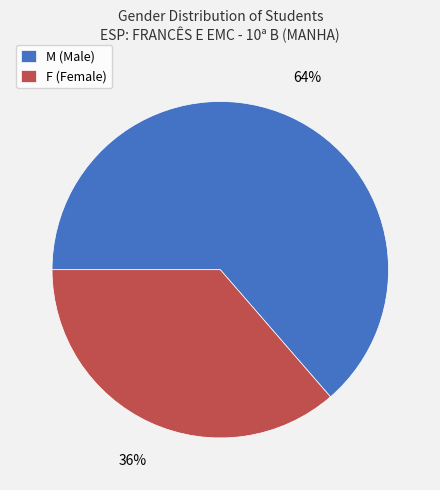

Is the sum of M and F greater than half?

Yes